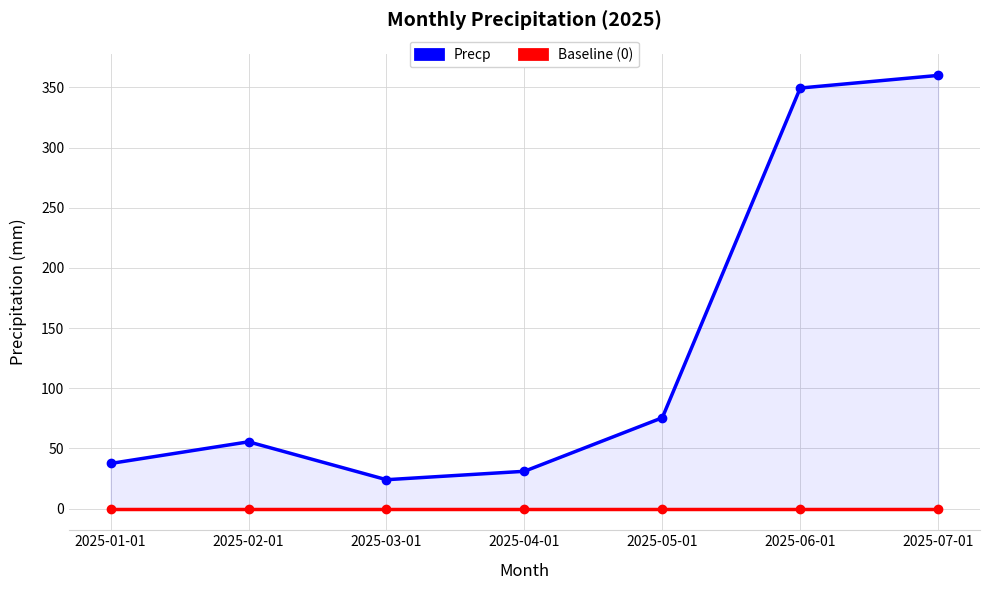

What is the difference between the highest and lowest values at 2025-02-01?

55.5